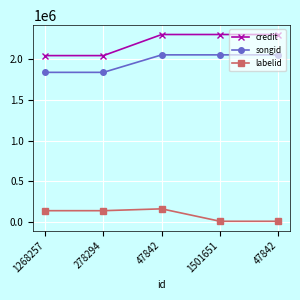

How many data points in credit are less than 2300721?

2